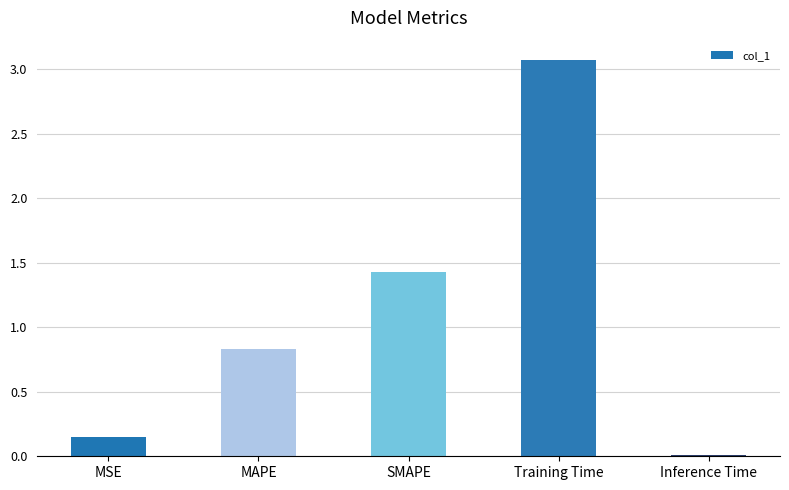

Rank the categories by value from highest to lowest.

Training Time, SMAPE, MAPE, MSE, Inference Time